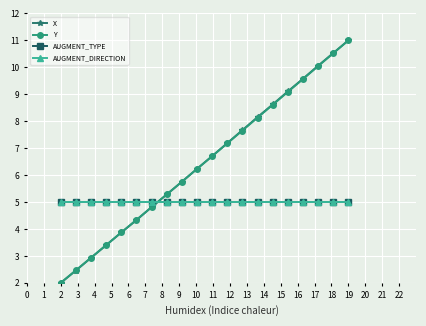

Reading left to right, extract all data points from this chart.

X: 2.0	2.5	2.9	3.4	3.9	4.3	4.8	5.3	5.8	6.2	6.7	7.2	7.7	8.2	8.6	9.1	9.6	10.1	10.5	11.0
Y: 2.0	2.5	2.9	3.4	3.9	4.3	4.8	5.3	5.8	6.2	6.7	7.2	7.7	8.1	8.6	9.1	9.6	10.0	10.5	11.0
AUGMENT_TYPE: 5.0	5.0	5.0	5.0	5.0	5.0	5.0	5.0	5.0	5.0	5.0	5.0	5.0	5.0	5.0	5.0	5.0	5.0	5.0	5.0
AUGMENT_DIRECTION: 5.0	5.0	5.0	5.0	5.0	5.0	5.0	5.0	5.0	5.0	5.0	5.0	5.0	5.0	5.0	5.0	5.0	5.0	5.0	5.0